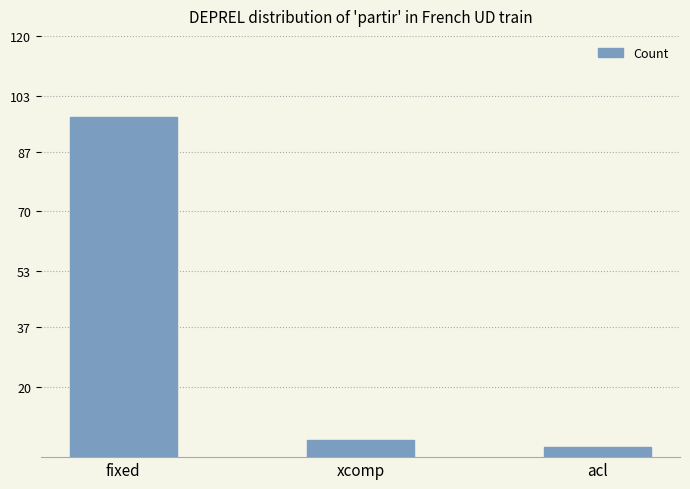

Rank the categories by value from lowest to highest.

acl, xcomp, fixed